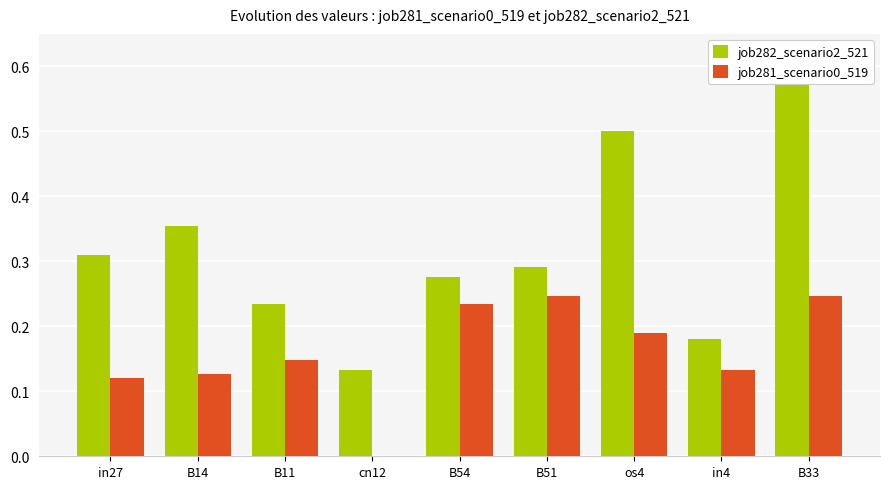

How many values in job281_scenario0_519 are above zero?

8